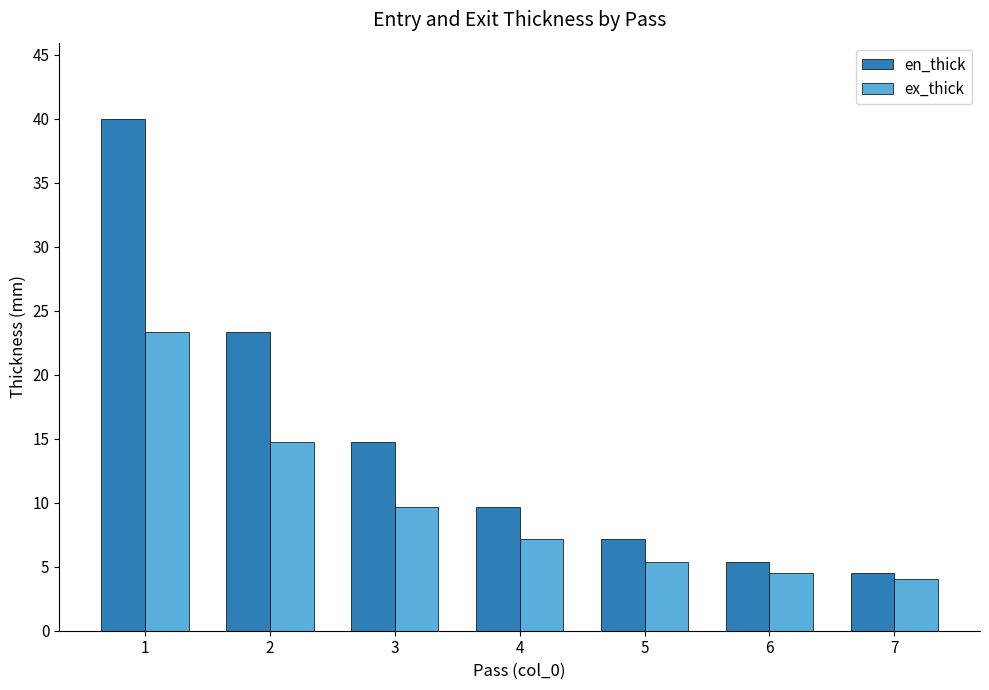

What is the sum of all ex_thick values?

68.9